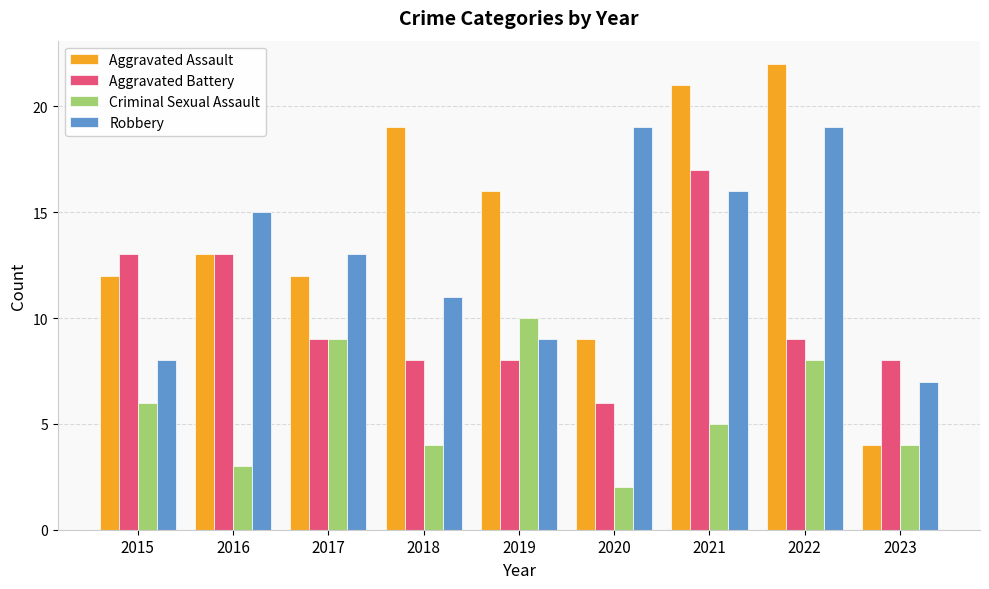

What is the difference between the highest and lowest values at 2017?

4